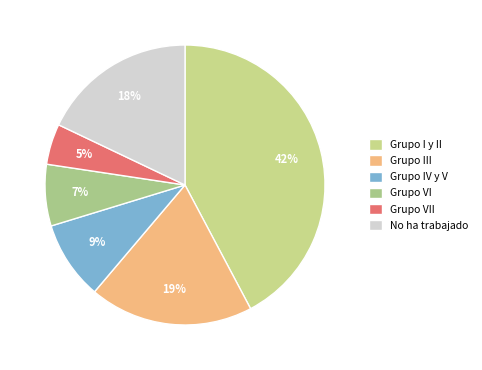

Which slice is the largest?

Grupo I y II